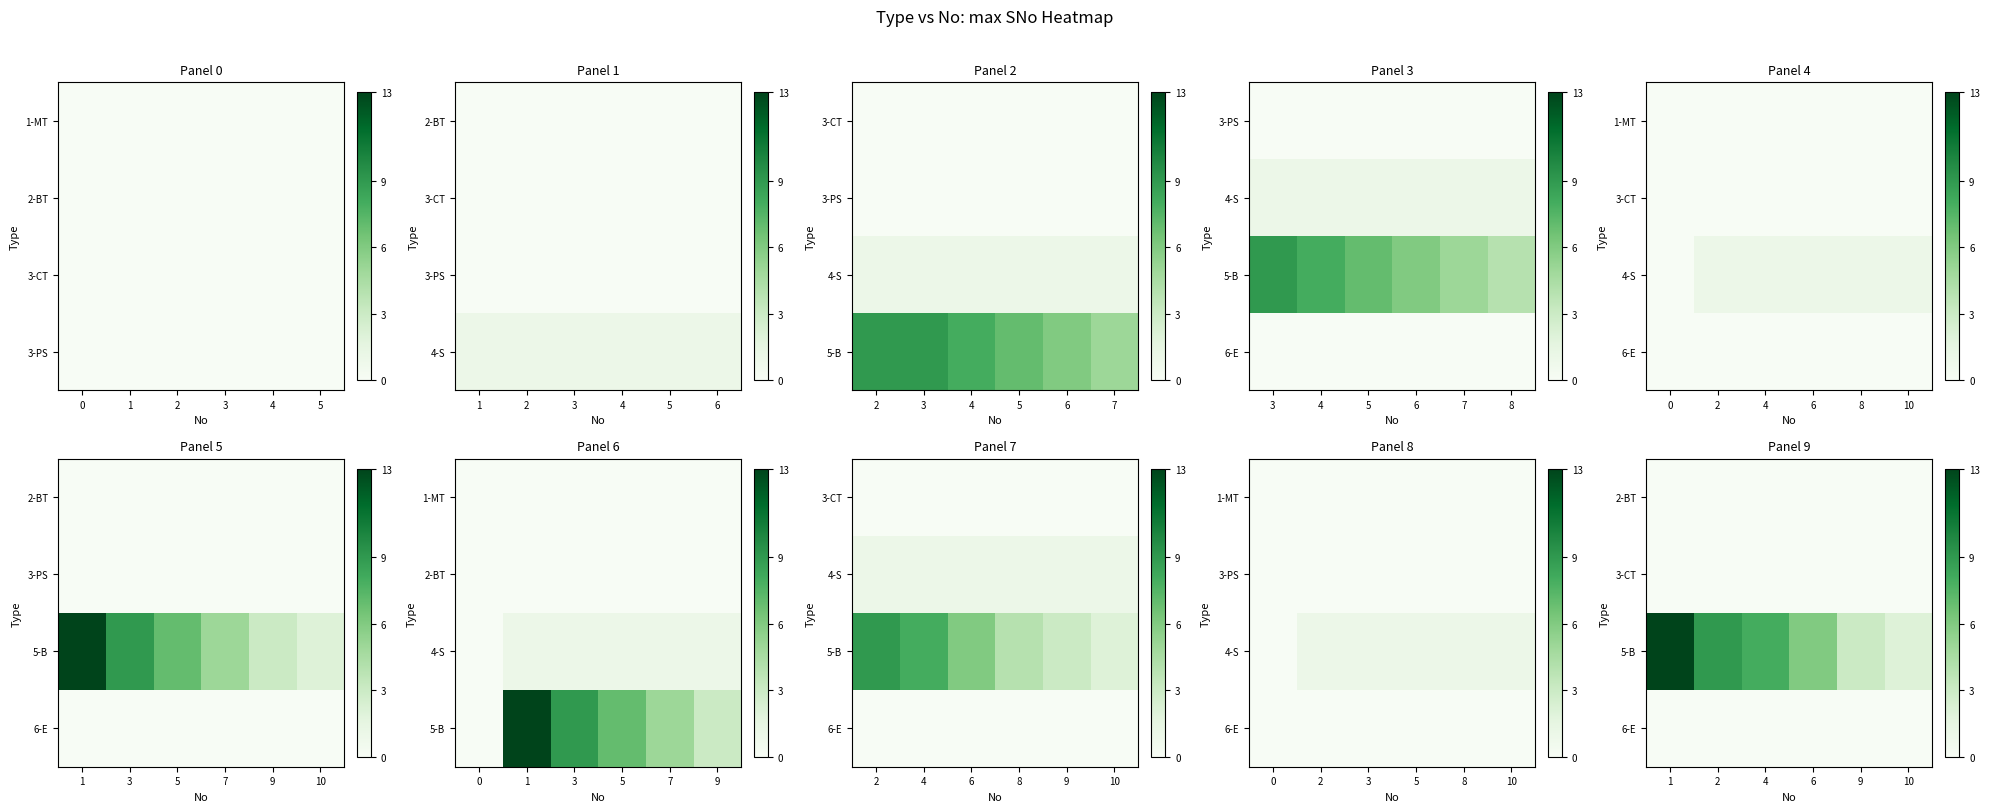

What is the sum of all 5-B values?

41